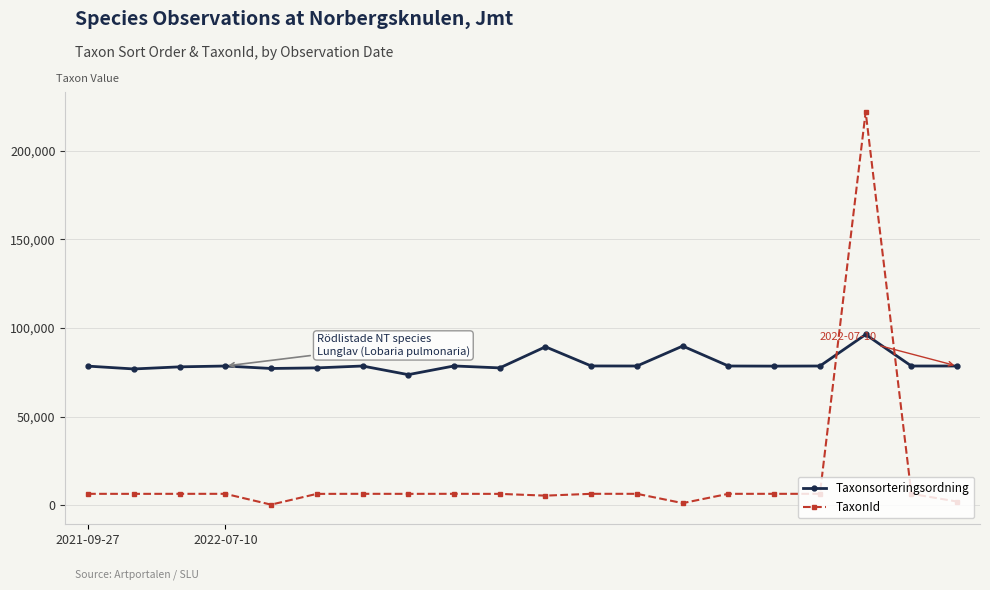

True or false: TaxonId and Taxonsorteringsordning intersect in this chart.

True